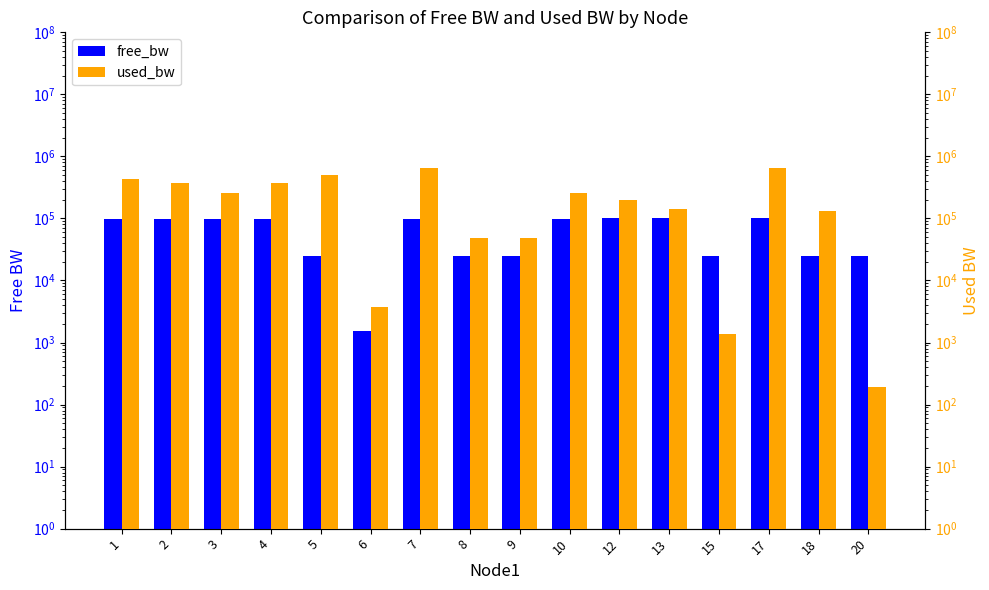

Between 3 and 20, which series saw the biggest shift?

used_bw